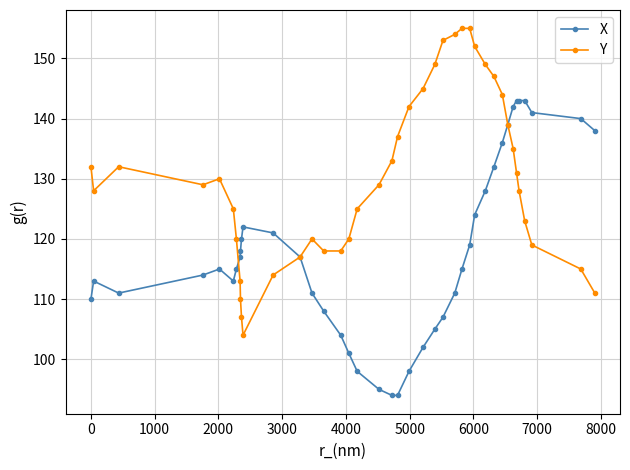

What is the value of the Y point at the 27th from the left?

155